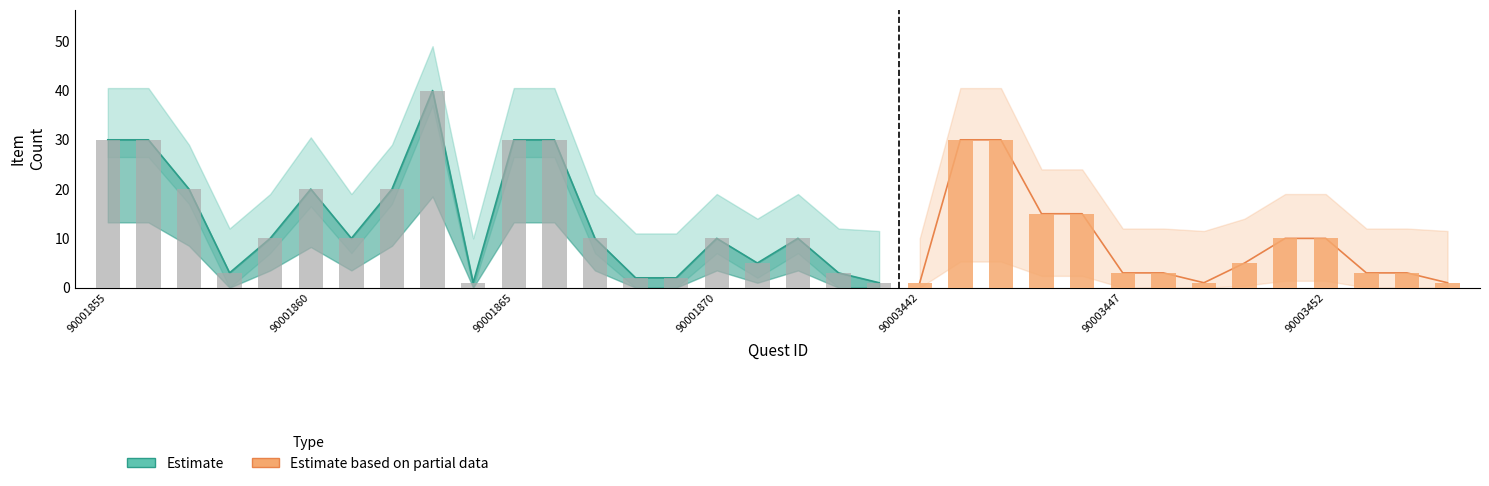

Does the chart contain stacked bars?

No